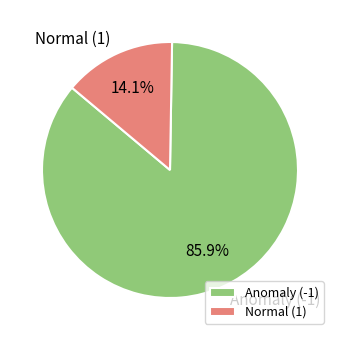

Rank the categories by value from highest to lowest.

Anomaly (-1), Normal (1)